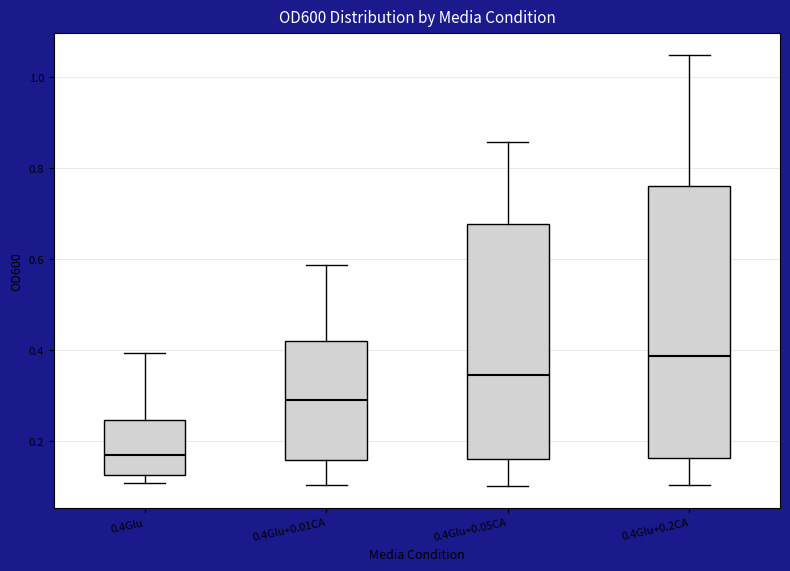

Where does the median line of the box for 0.4Glu+0.2CA sit on the y-axis? The values are not printed on the chart, so give them approximately, as read against the axis.

0.38